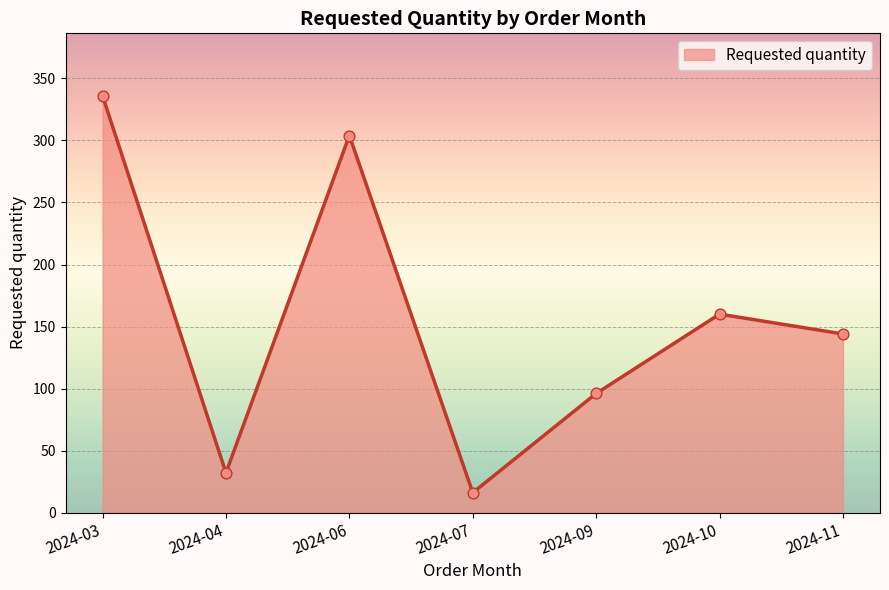

What is the ratio of the value at 2024-10 to the value at 2024-03?

0.5